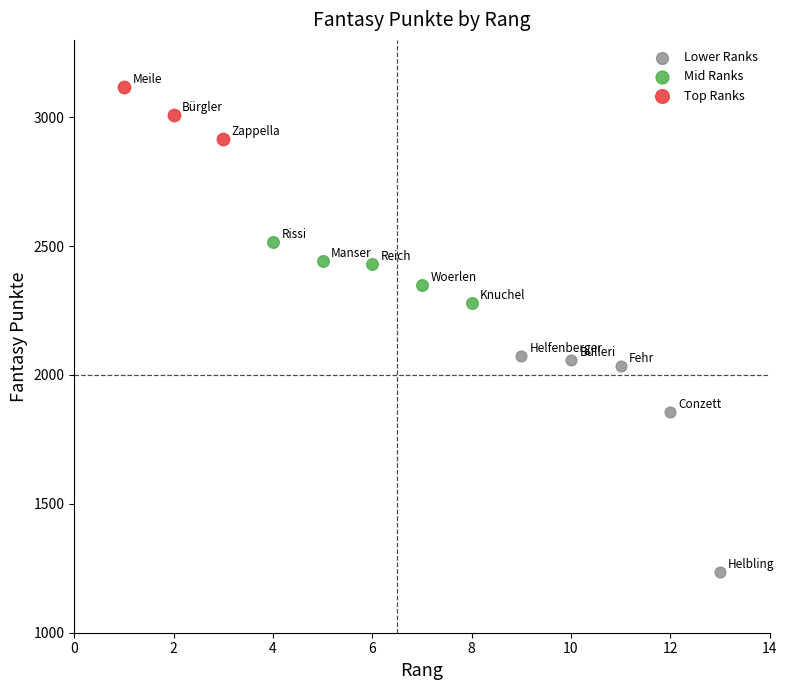

Which series reaches the minimum Y coordinate?

Lower Ranks